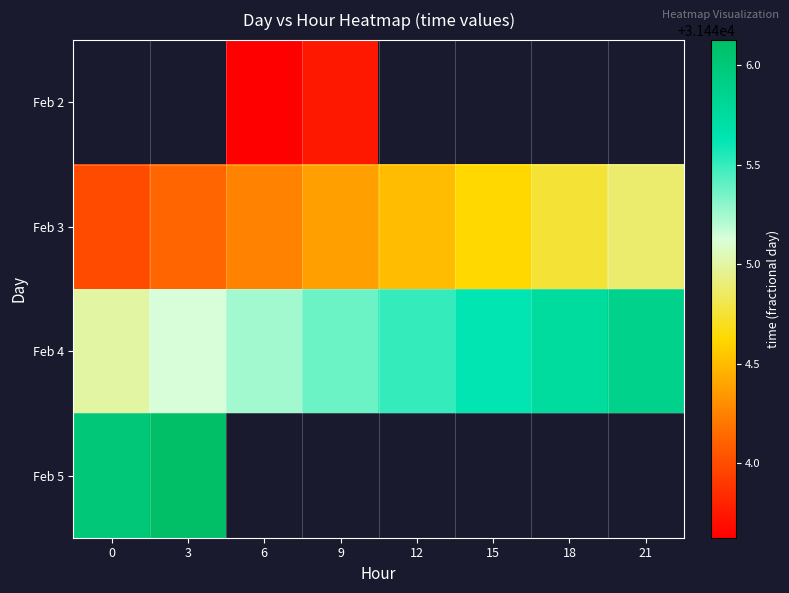

Read the Feb 4 value at 3.

31445.1